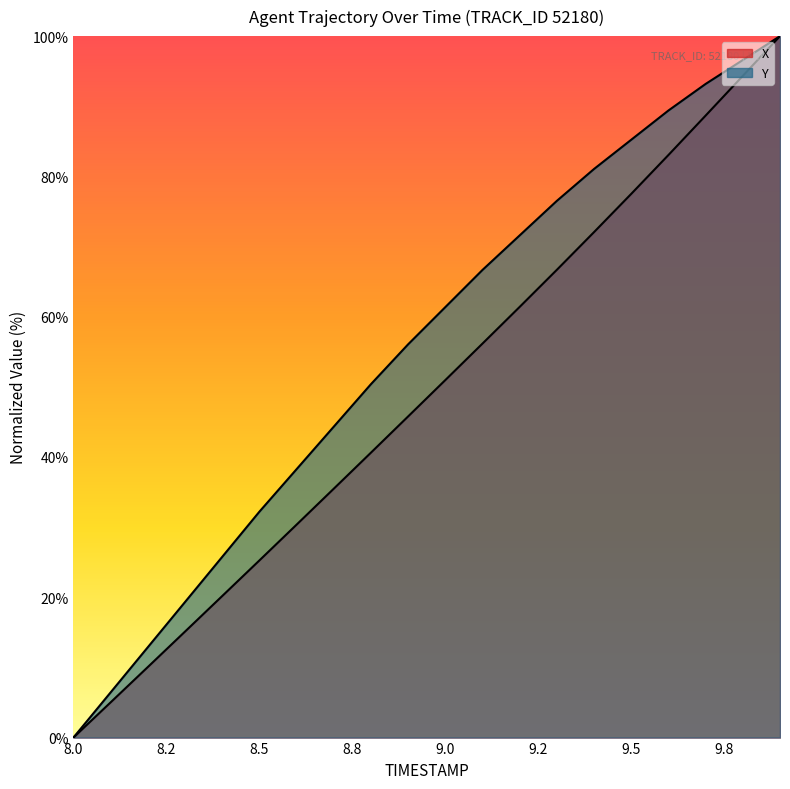

What is the average value of the Y series?

55.4